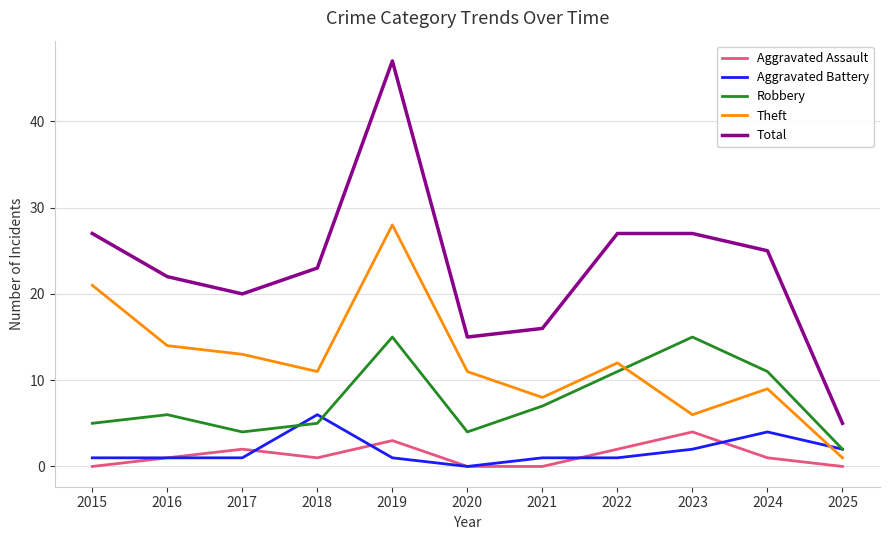

What is the average value of the Aggravated Battery series?

2